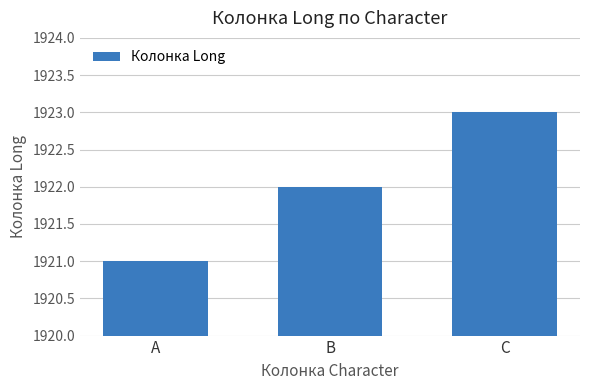

Rank the categories by value from lowest to highest.

A, B, C